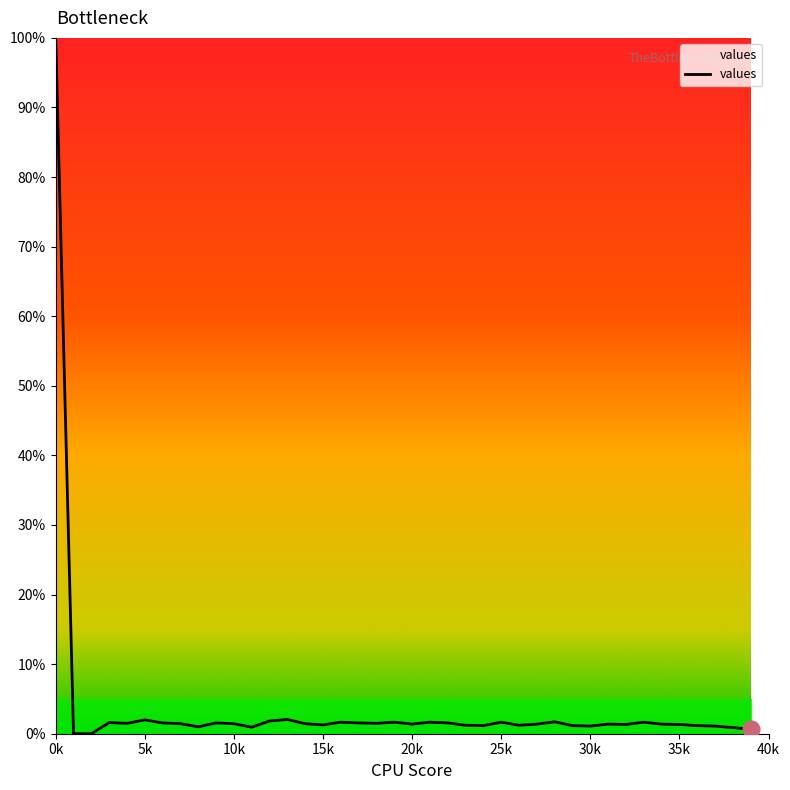

What is the greatest value displayed?

100.0